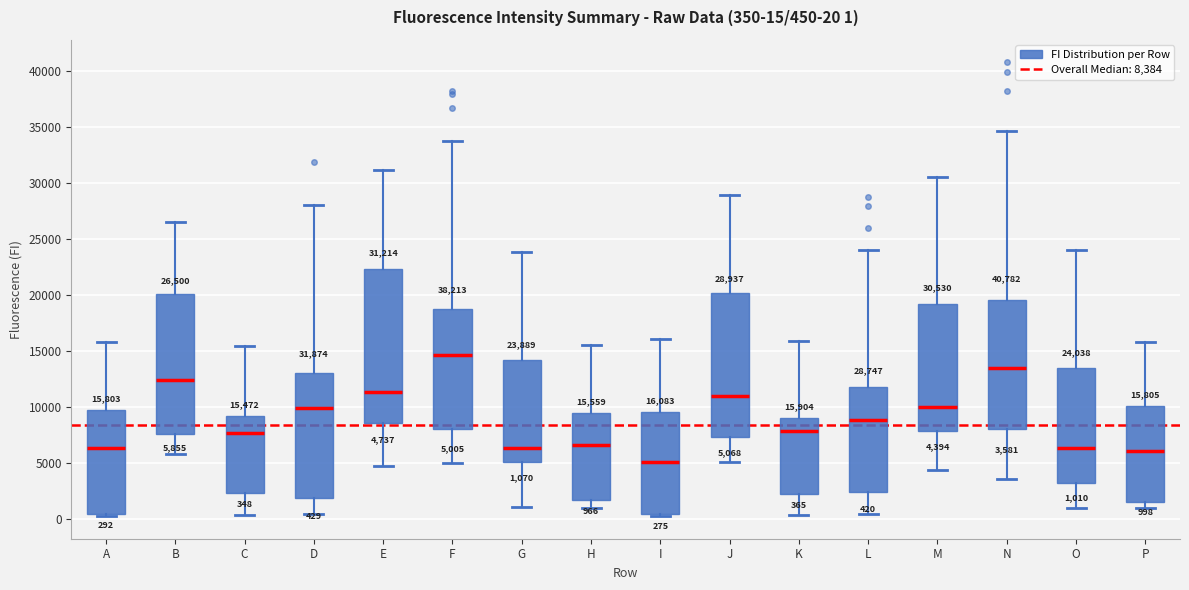

Comparing the boxes themselves (not the whiskers), which one is the tallest?

E